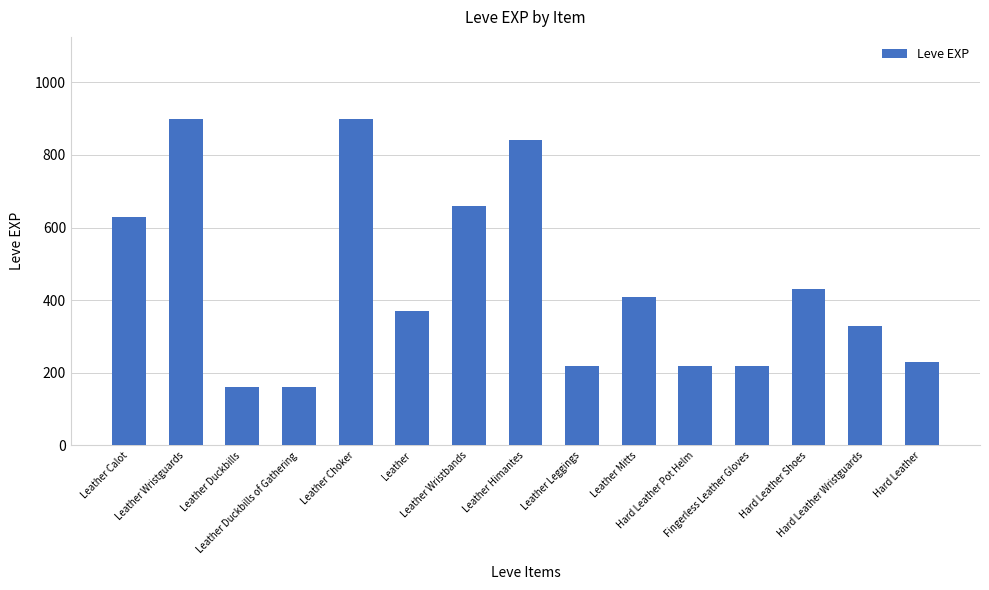

What is the minimum value shown in the chart?

160